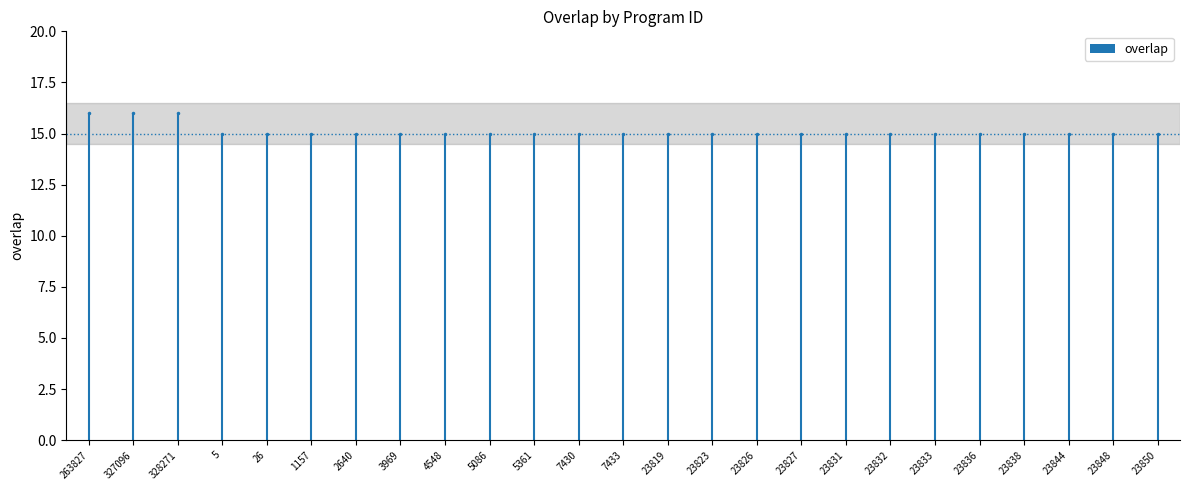

How many data points are above 15?

3